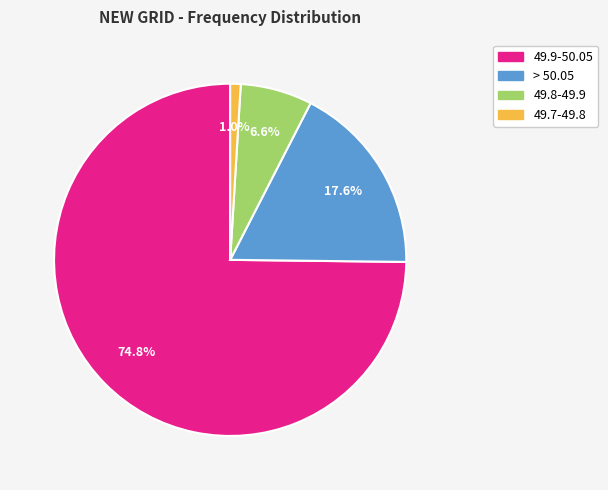

Is there any slice that represents more than half of the pie?

Yes